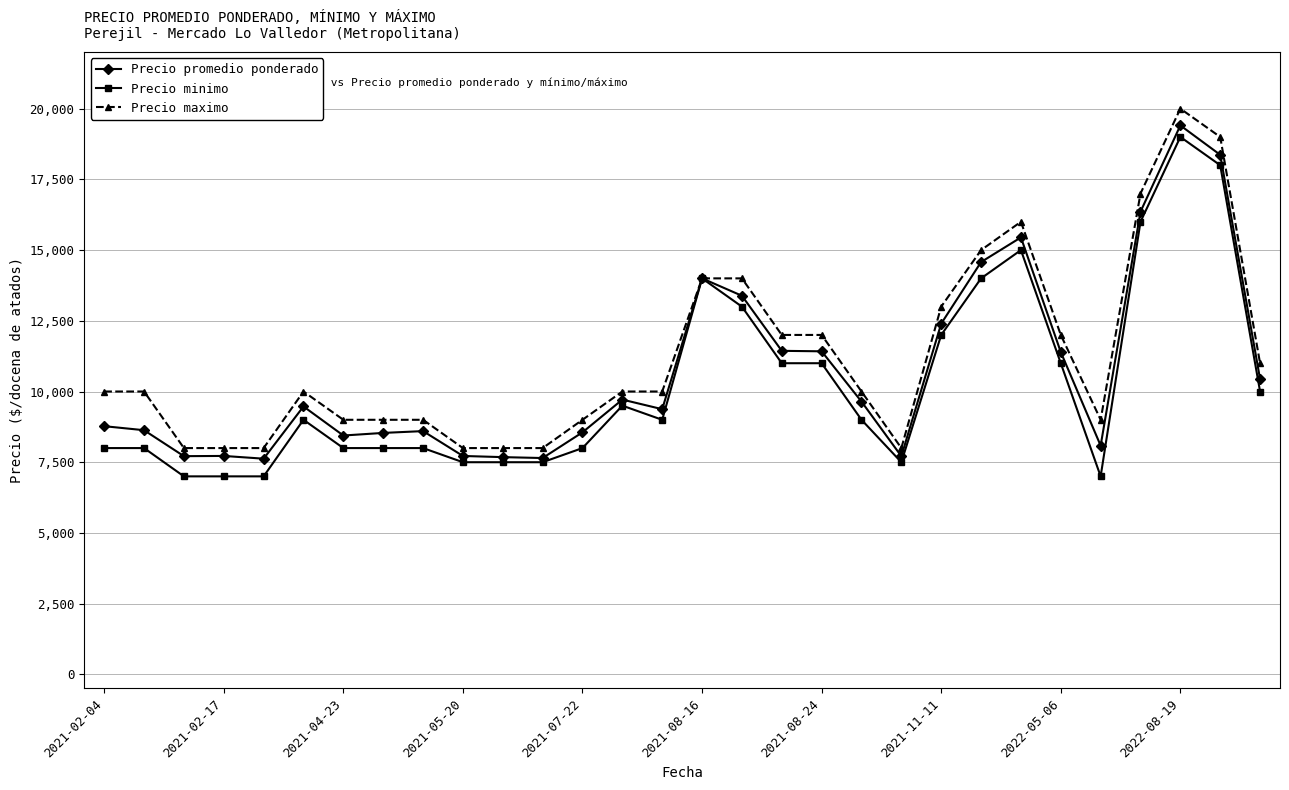

Which series has the largest total across all categories?

Precio maximo